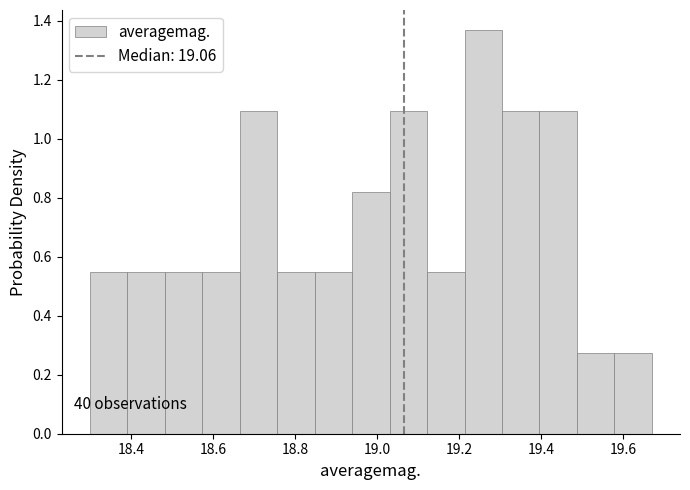

Which range on the x-axis has the tallest bar?

19.22 to 19.30